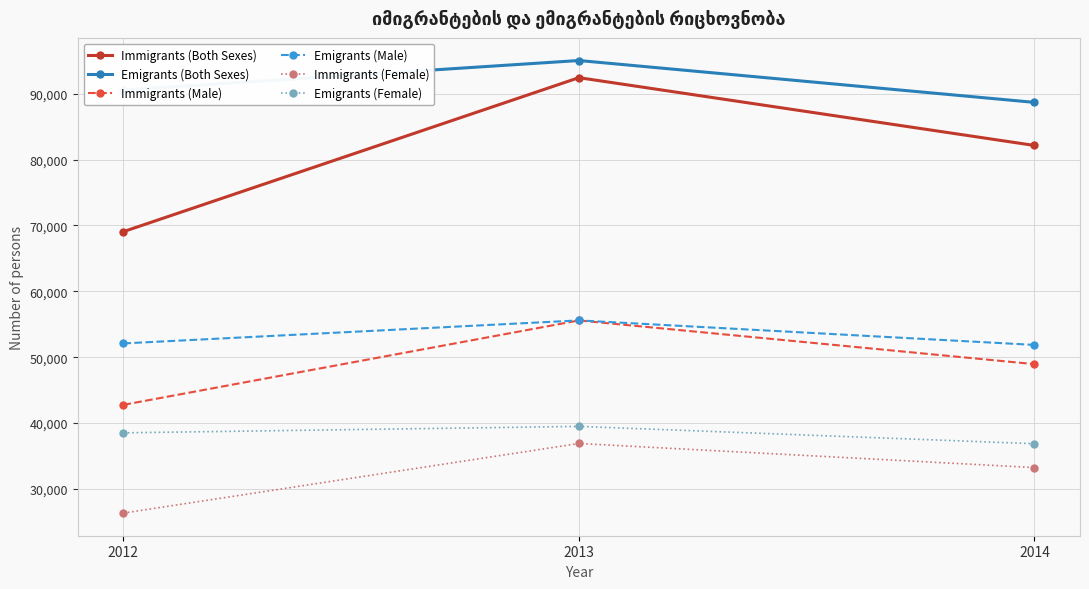

Is it true that Immigrants (Female) equals 33223 at 2014?

True